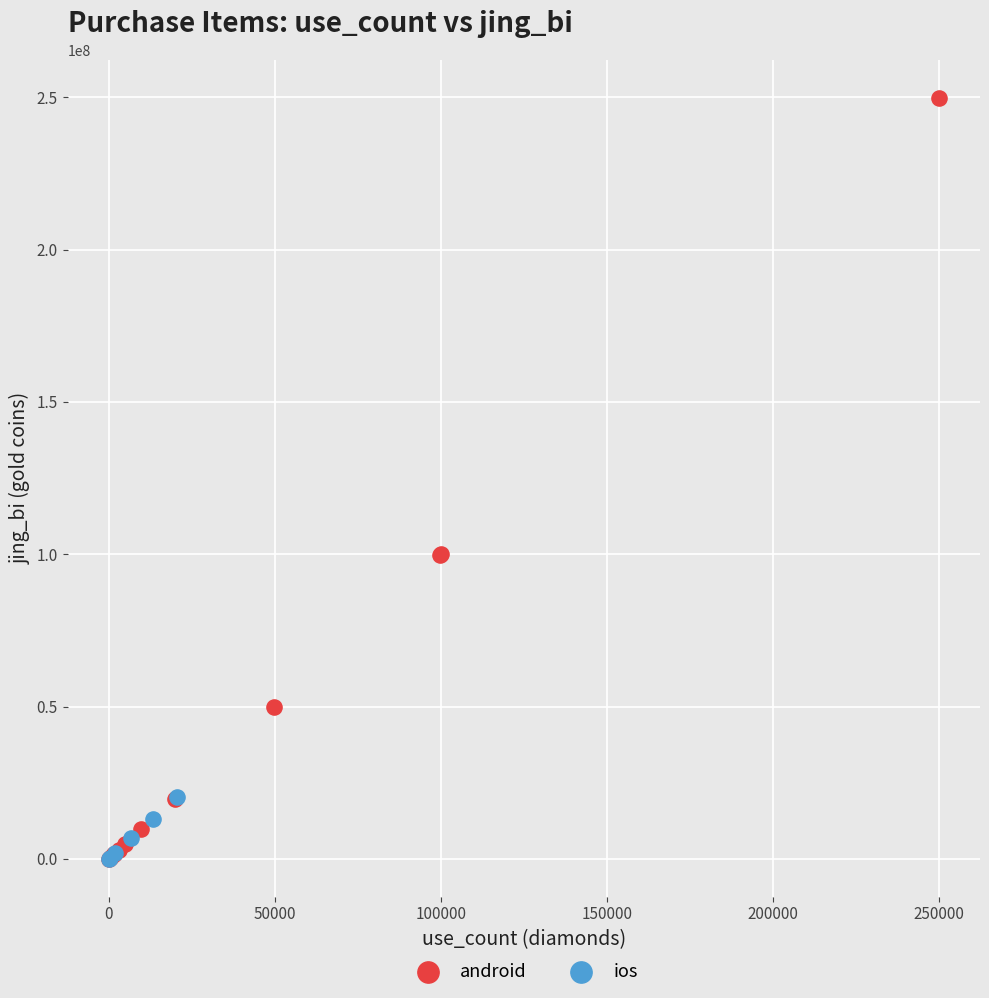

Which series has the widest spread of Y values?

android